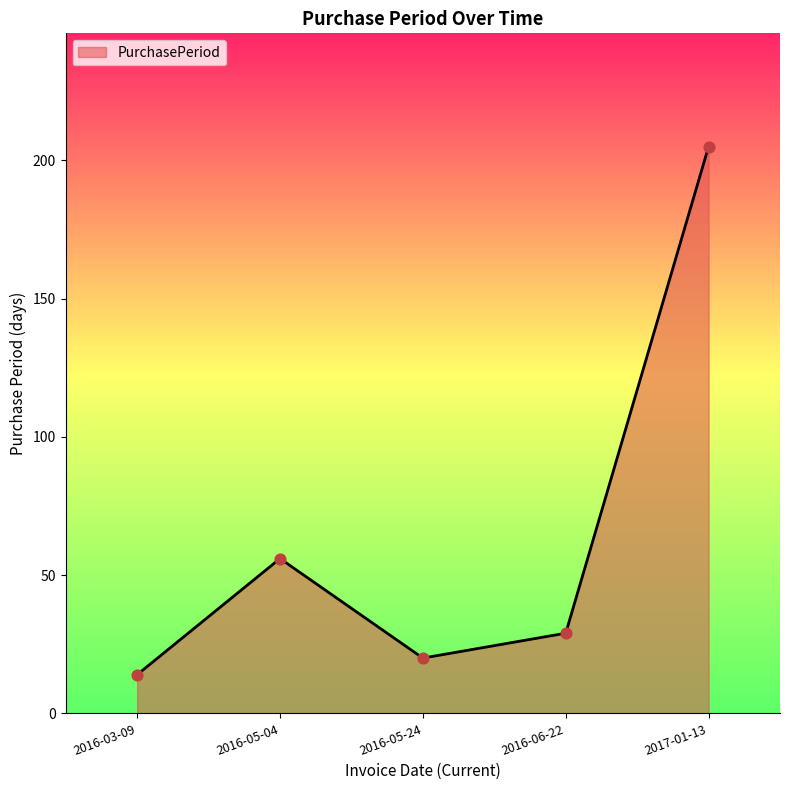

Which has a higher value, 2016-06-22 or 2017-01-13?

2017-01-13